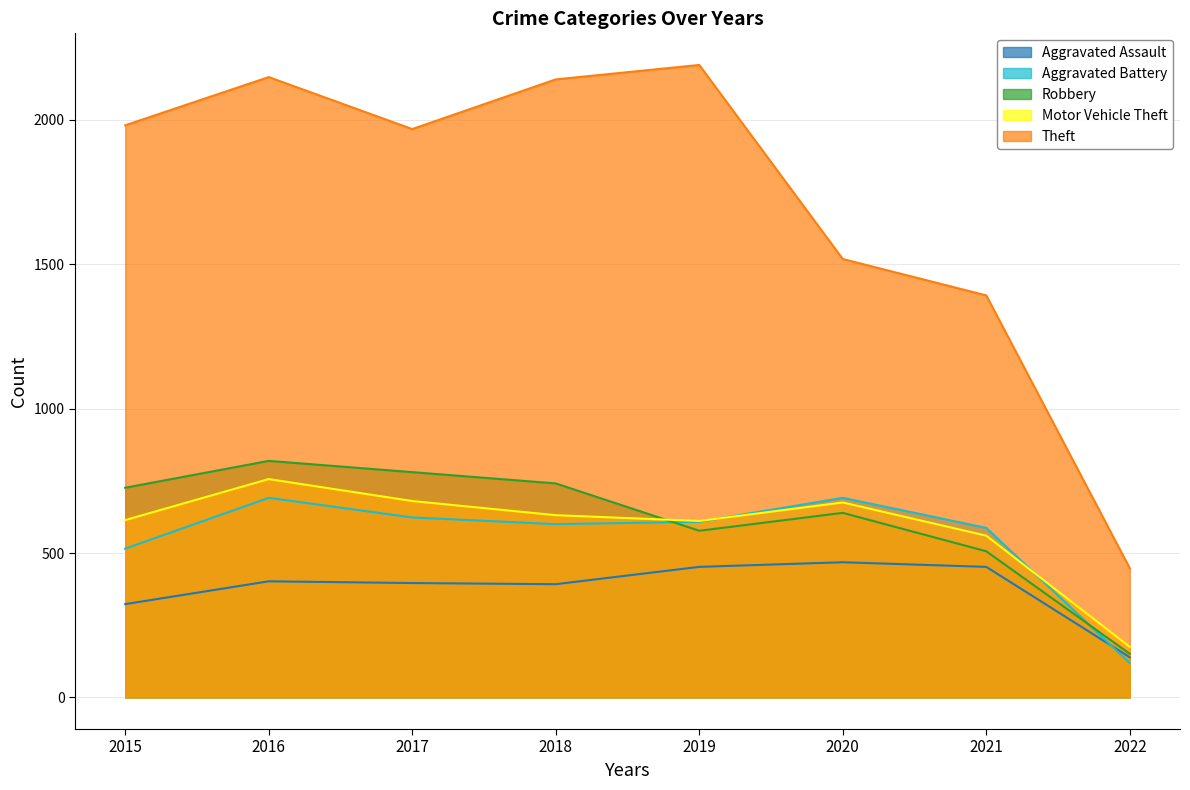

How many data points does each series have?

8